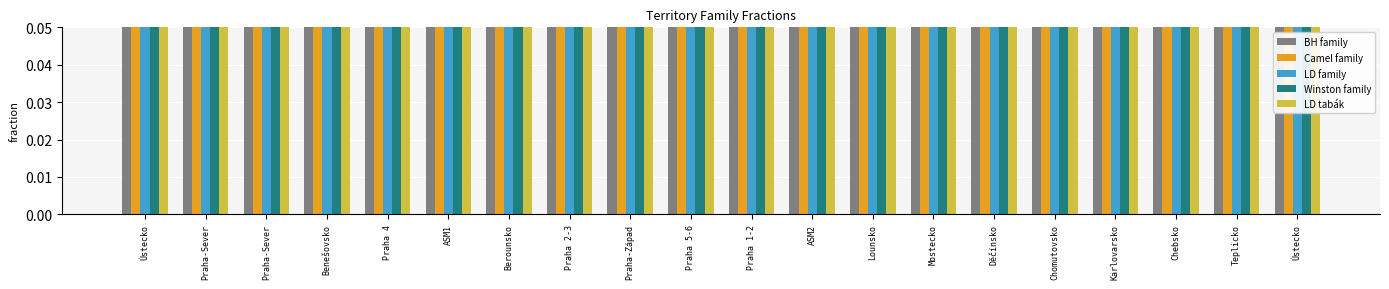

Reading right to left, transcribe all the data shown in this chart.

BH family: 0.2	0.2	0.2	0.2	0.2	0.2	0.2	0.2	0.2	0.2	0.2	0.2	0.2	0.2	0.2	0.2	0.2	0.2	0.2	0.2
Camel family: 0.3	0.3	0.3	0.3	0.3	0.3	0.3	0.3	0.3	0.3	0.3	0.3	0.3	0.3	0.3	0.3	0.3	0.3	0.3	0.3
LD family: 0.1	0.1	0.1	0.1	0.1	0.1	0.1	0.1	0.1	0.1	0.1	0.1	0.1	0.1	0.1	0.1	0.1	0.1	0.1	0.1
Winston family: 0.3	0.3	0.3	0.3	0.3	0.3	0.3	0.3	0.3	0.3	0.3	0.3	0.3	0.3	0.3	0.3	0.3	0.3	0.3	0.3
LD tabák: 0.1	0.1	0.1	0.1	0.1	0.1	0.1	0.1	0.1	0.1	0.1	0.1	0.1	0.1	0.1	0.1	0.1	0.1	0.1	0.1